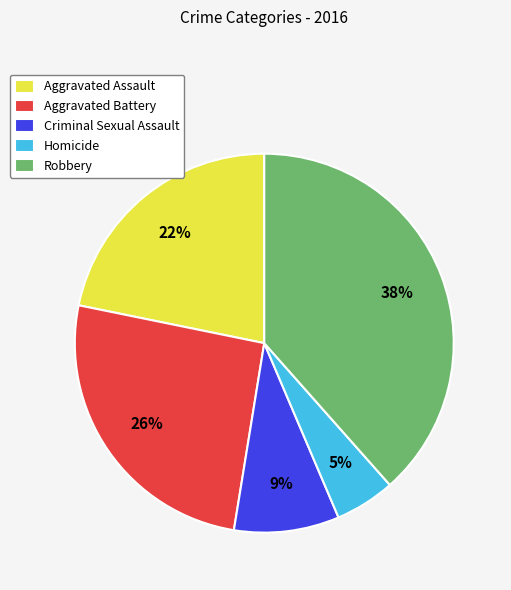

To the nearest percent, what is the combined percentage of Criminal Sexual Assault and Homicide?

14%